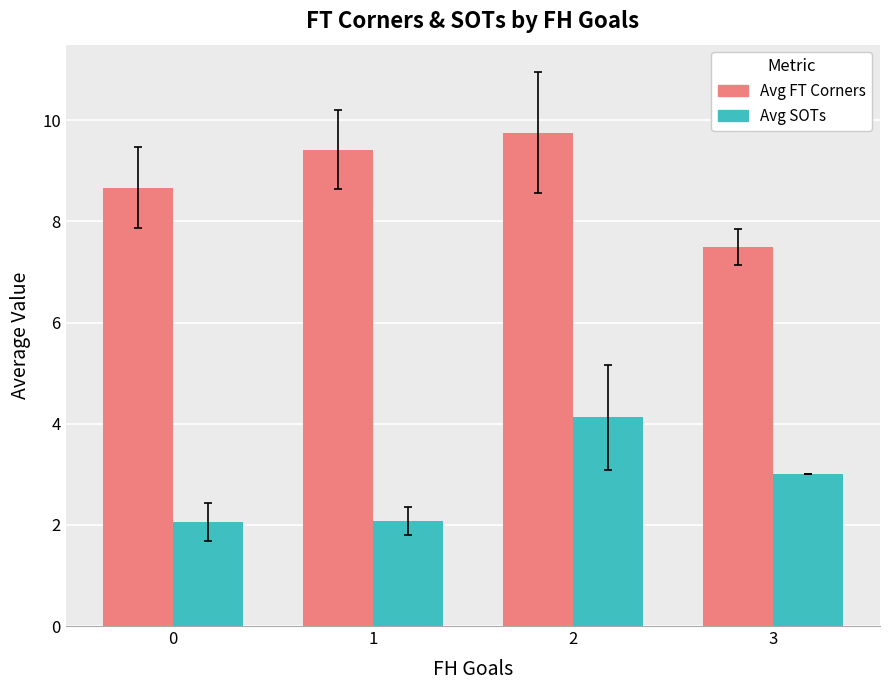

Read the Avg FT Corners value at 2.

9.8